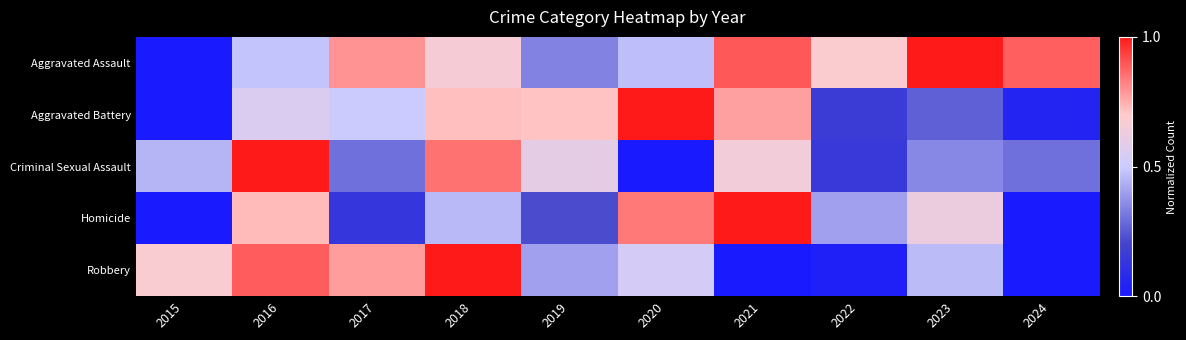

How many categories are shown in the chart?

10